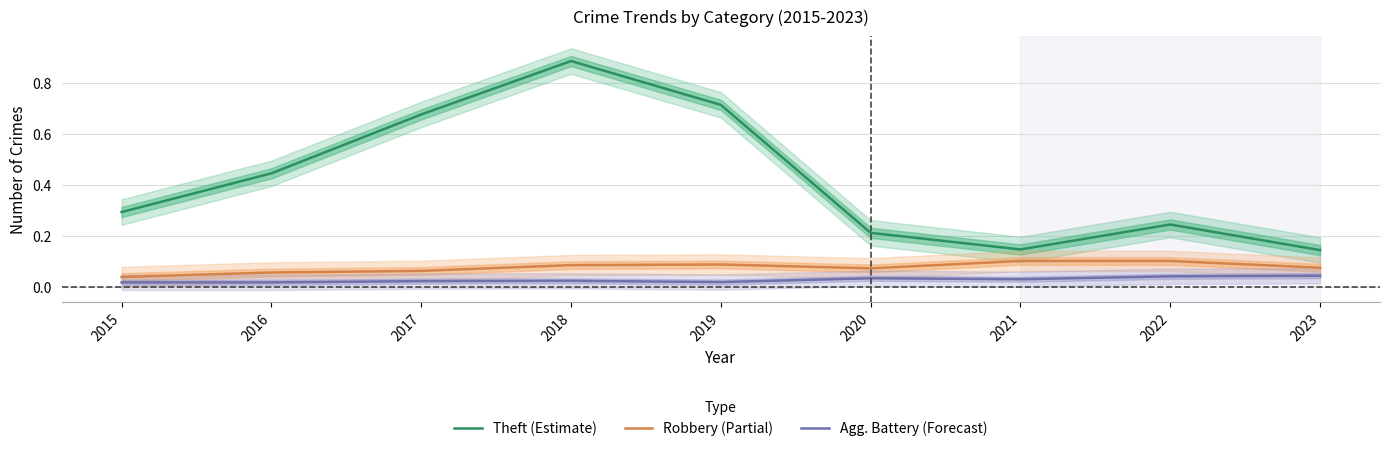

True or false: Agg. Battery (Forecast) and Robbery (Partial) intersect in this chart.

False